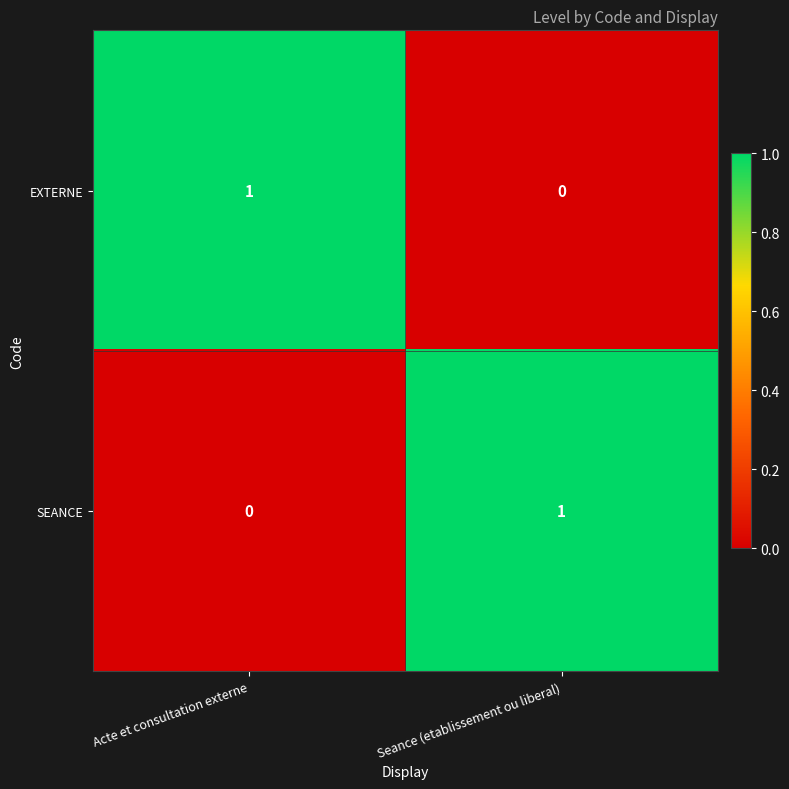

True or false: SEANCE has a value of 0 at Acte et consultation externe.

True